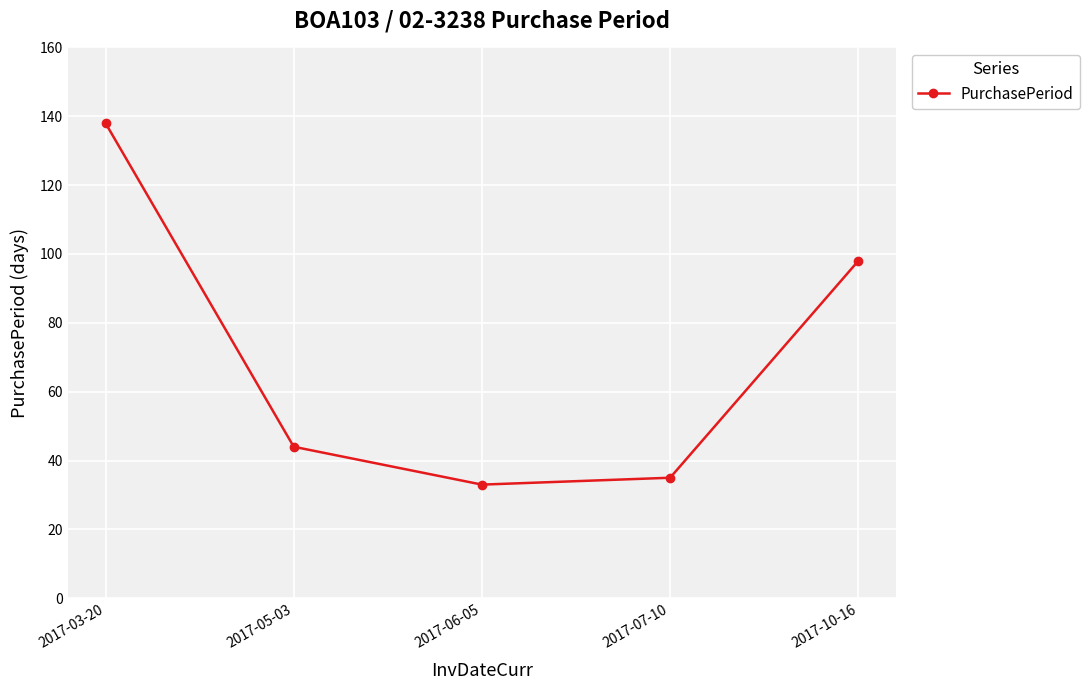

What is the label of the 1st point from the left?

2017-03-20